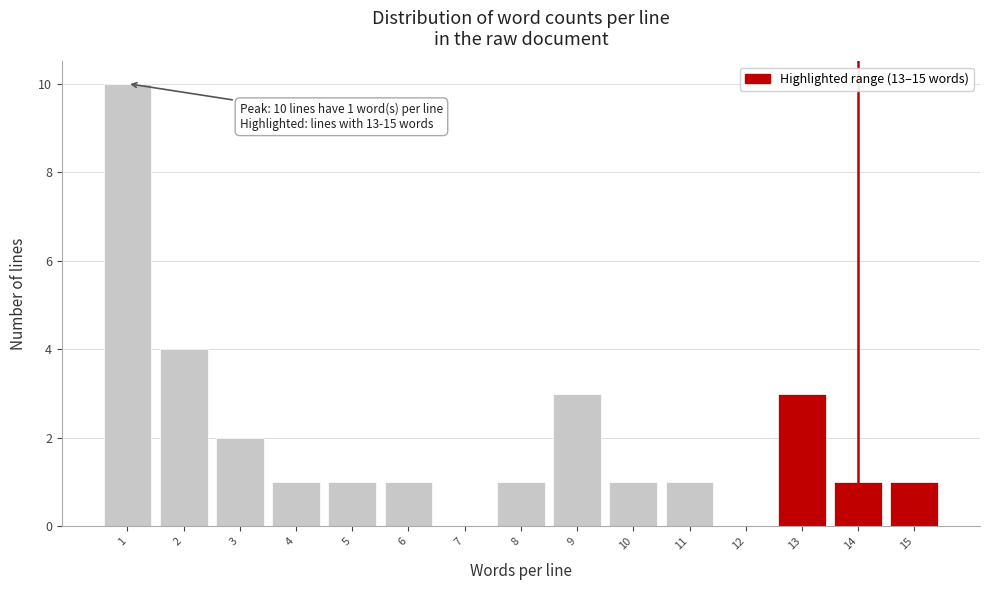

Reading left to right, extract all data points from this chart.

1=10	2=4	3=2	4=1	5=1	6=1	7=0	8=1	9=3	10=1	11=1	12=0	13=3	14=1	15=1